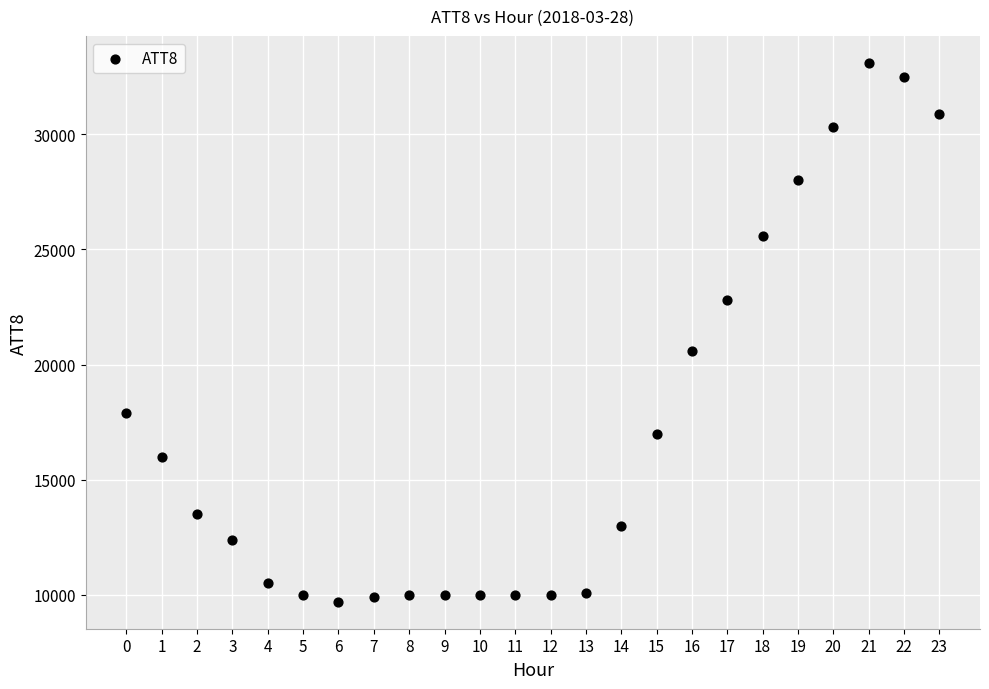

What is the range of Y values (max minus min)?

23400